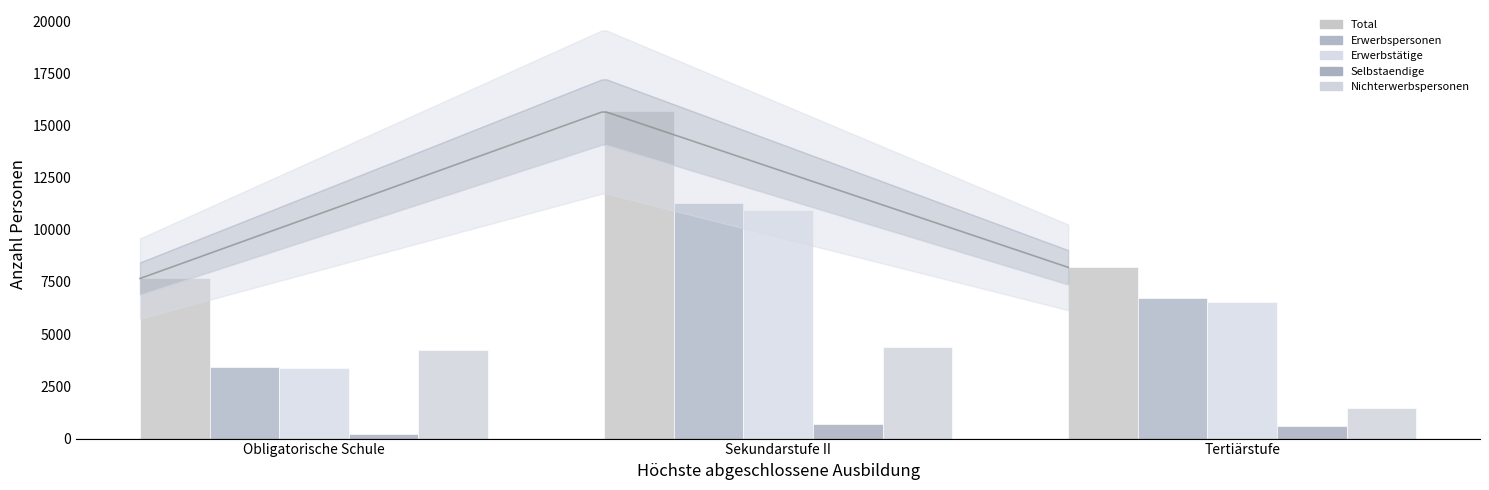

How many values in the Selbstaendige series are below 580?

1